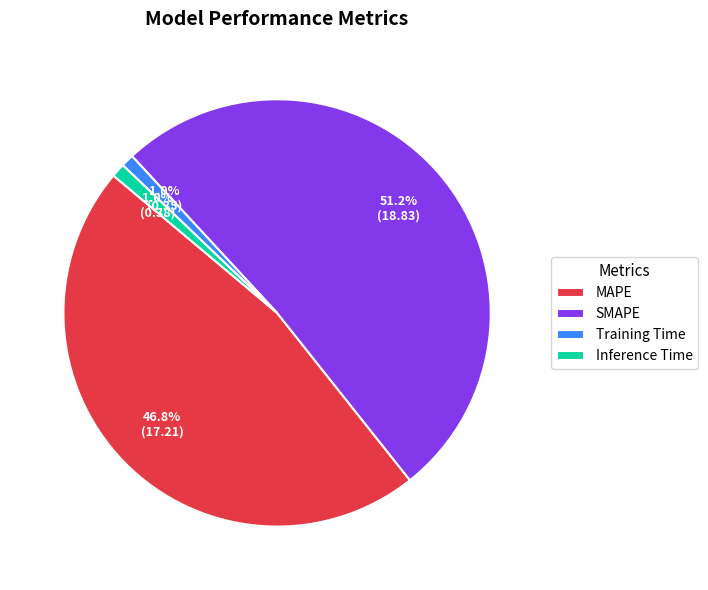

Does any single category account for the majority?

Yes